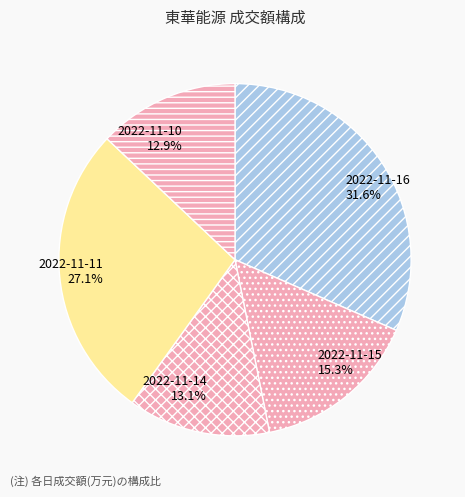

Do 2022-11-16 and 2022-11-15 together represent more than half of the pie?

No